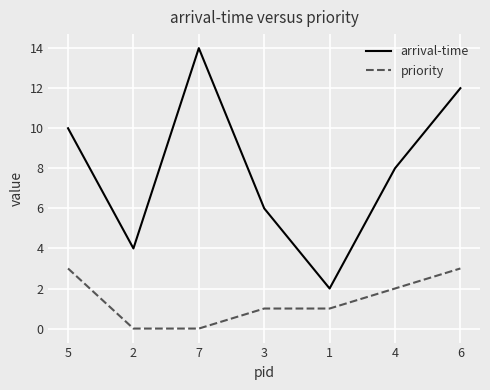

At which category is the sum across all series the highest?

6